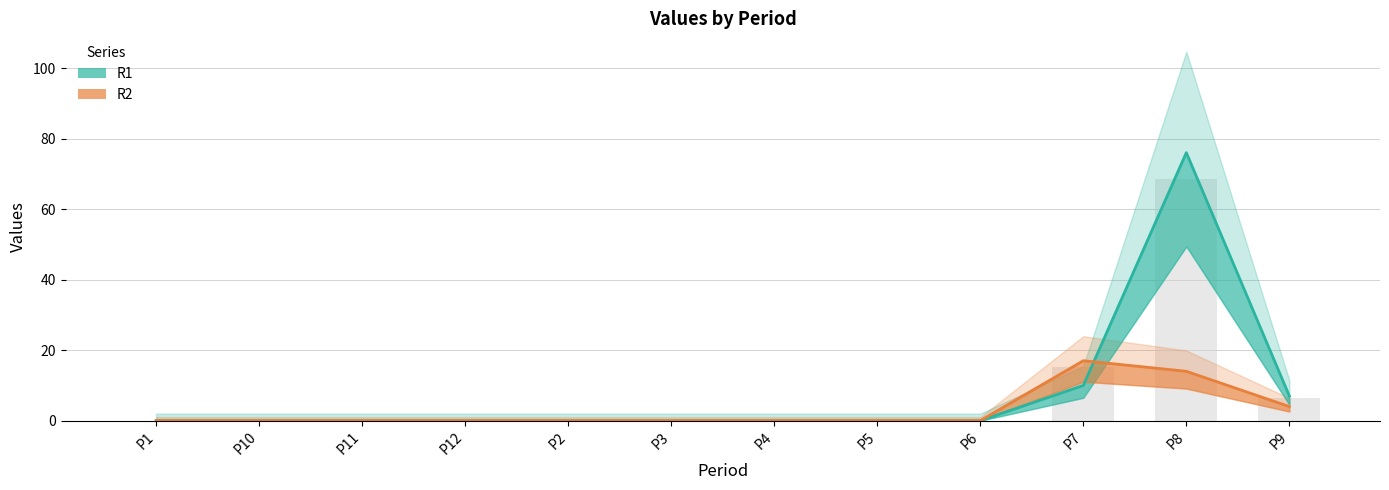

Reading left to right, list all the values displayed in this chart.

R1: 0	0	0	0	0	0	0	0	0	10	76	7
R2: 0	0	0	0	0	0	0	0	0	17	14	4